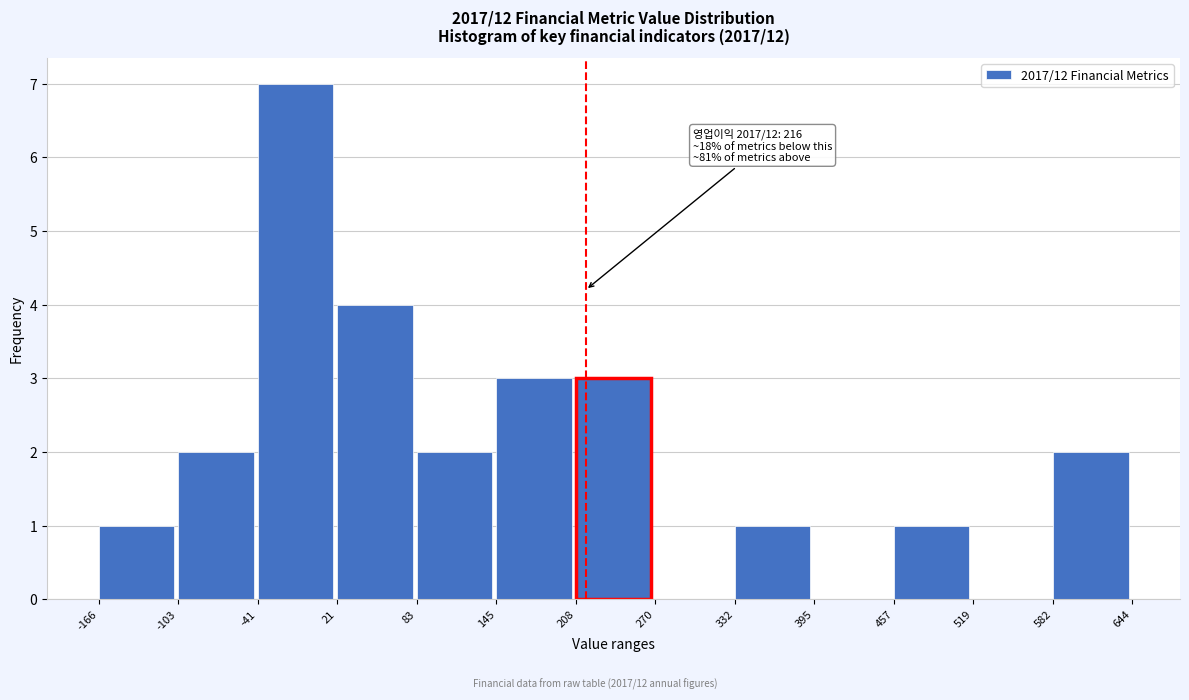

Over which range of the x-axis is the bar tallest?

-41 to 21